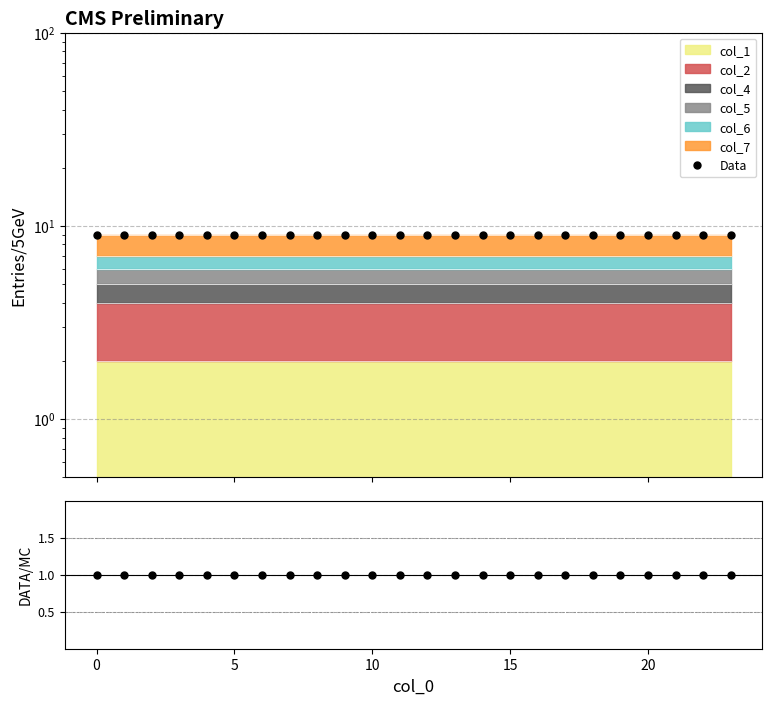

Which series changed the most between 0 and 5?

Data